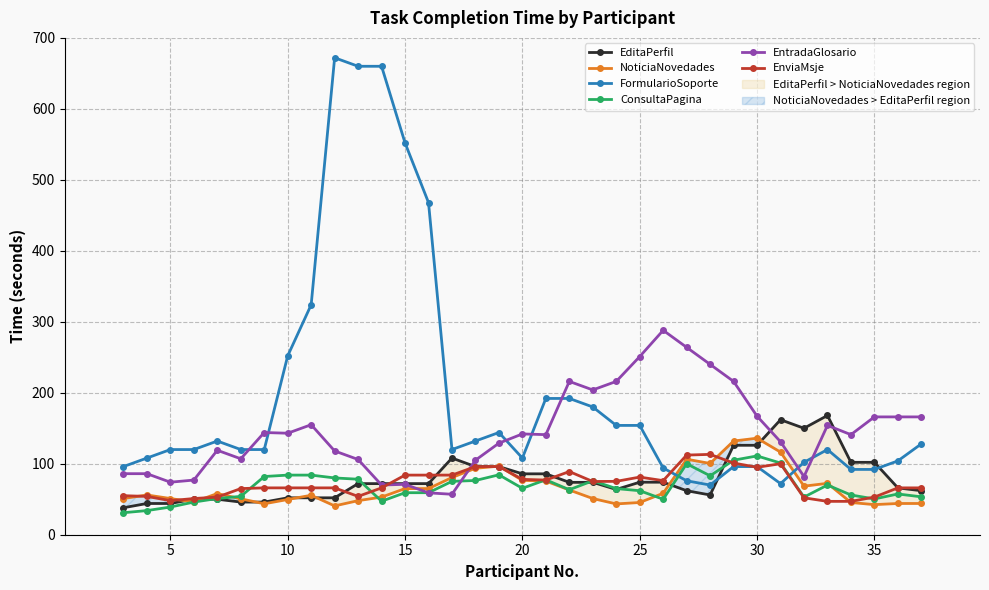

Reading right to left, extract all data points from this chart.

EditaPerfil: 62.0	66.0	102.0	102.0	168.0	150.0	162.0	126.0	126.0	56.0	62.0	74.0	74.0	63.8	73.8	73.8	85.8	85.8	96.0	96.0	108.0	72.0	72.0	72.0	72.0	52.0	52.0	52.0	46.0	46.0	50.0	50.0	44.0	44.0	38.0
NoticiaNovedades: 44.0	44.0	42.4	45.4	72.4	68.4	116.4	136.0	132.0	100.4	106.4	58.4	45.4	43.4	51.0	63.0	75.6	76.6	96.6	93.6	80.6	65.0	65.0	53.0	48.0	40.6	55.6	49.6	43.6	50.6	58.0	46.0	51.0	56.0	51.0
FormularioSoporte: 128.0	104.0	92.0	92.0	120.0	102.0	72.0	96.0	96.0	70.0	76.0	94.0	154.0	154.0	180.0	192.0	192.0	108.0	144.0	132.0	120.0	468.0	552.0	660.0	660.0	672.0	324.0	252.0	120.0	120.0	132.0	120.0	120.0	108.0	96.0
ConsultaPagina: 53.4	57.4	50.4	56.0	70.0	53.0	101.0	111.0	105.0	83.0	100.0	50.0	62.0	65.0	76.0	63.4	77.4	65.4	84.4	76.4	75.2	59.2	59.2	47.2	78.2	80.0	84.0	84.0	82.0	54.0	51.0	46.0	39.0	34.0	31.0
EntradaGlosario: 166.0	166.0	166.0	141.0	154.0	82.0	131.0	167.0	216.0	240.0	264.0	288.0	251.0	216.0	204.0	216.0	141.0	142.0	129.0	105.0	57.0	59.0	71.0	70.0	106.0	118.0	155.0	143.0	144.0	107.0	119.0	77.0	74.0	86.0	86.0
EnviaMsje: 66.0	66.0	53.0	47.0	47.0	52.0	100.0	95.0	101.0	113.2	112.2	76.2	81.2	75.2	75.0	89.0	77.0	78.0	96.0	96.0	84.0	84.0	84.0	66.0	54.0	66.0	66.0	66.0	66.0	65.0	53.0	51.0	48.0	54.0	55.0